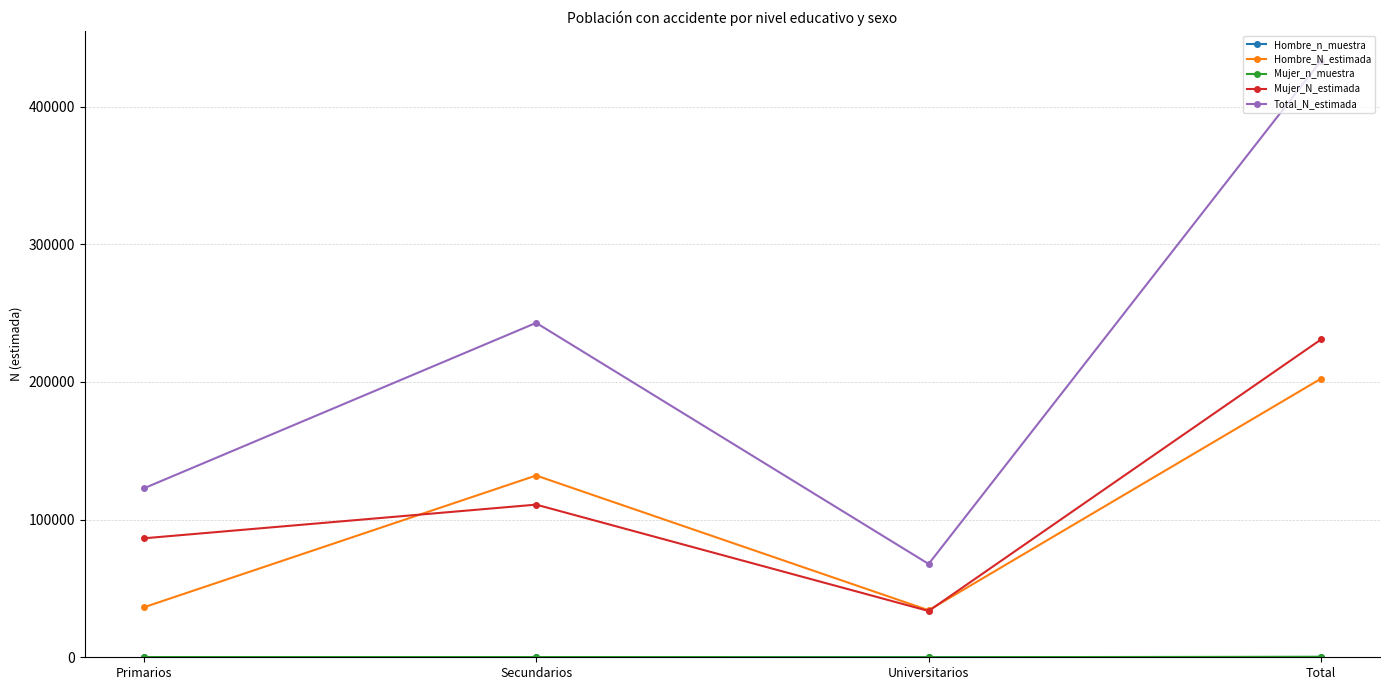

Which series has the largest total across all categories?

Total_N_estimada